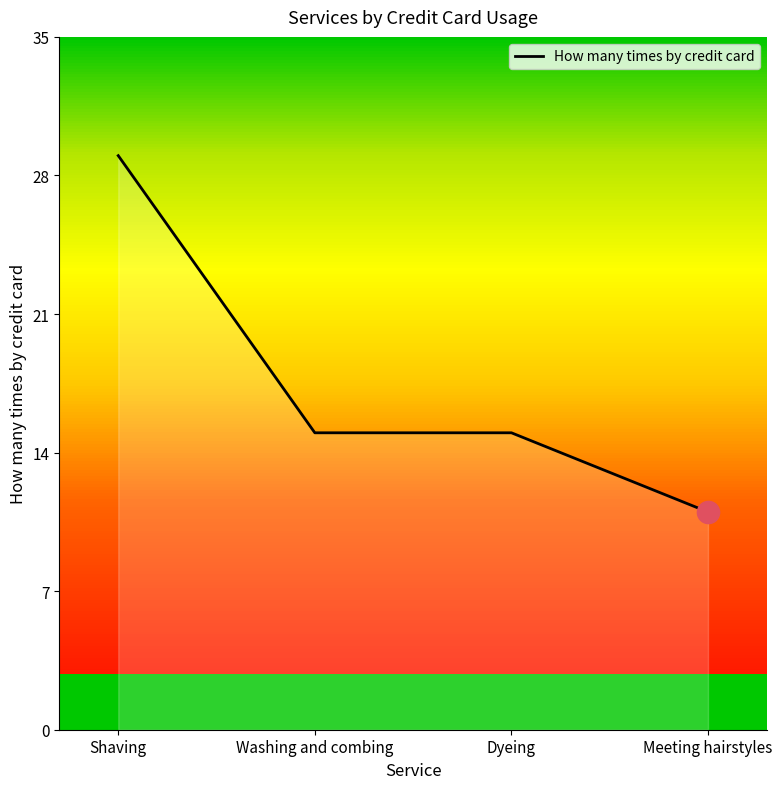

Count the number of categories in the chart.

4